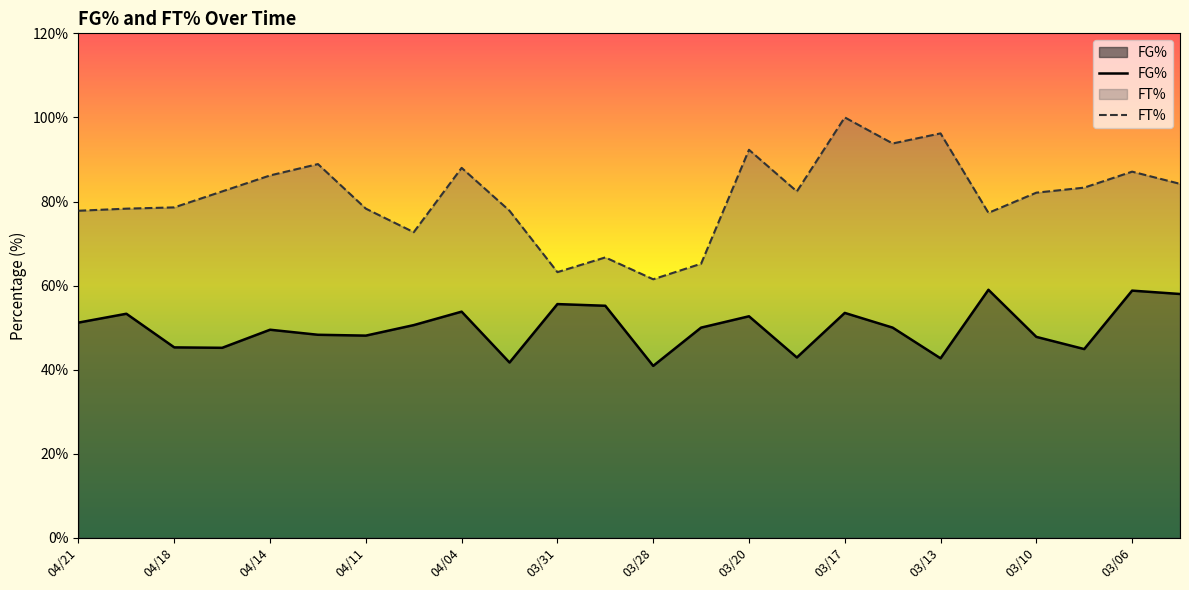

Where does the FT% series first go above 82?

04/16